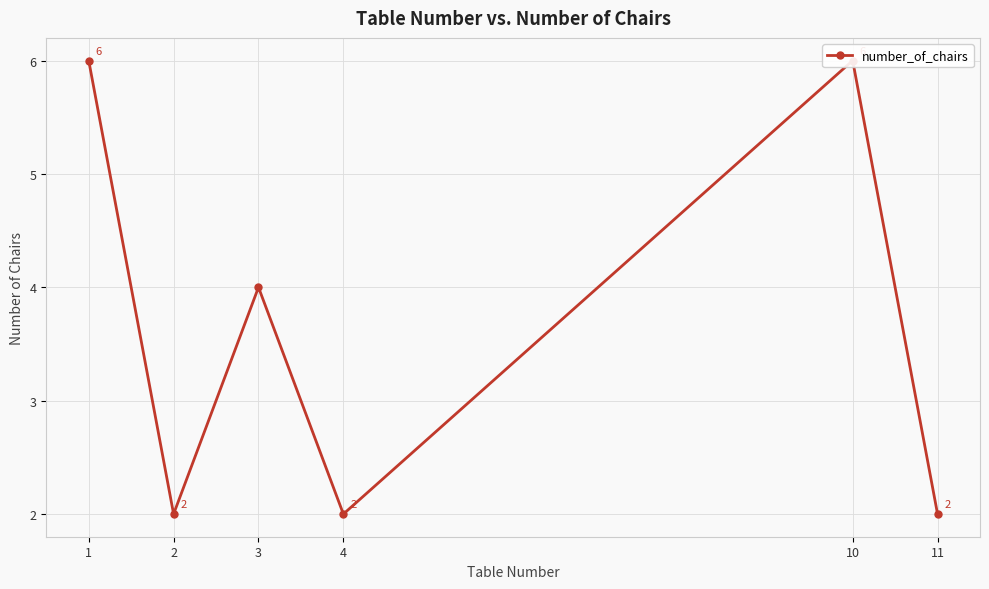

Reading left to right, extract all data points from this chart.

1=6	2=2	3=4	4=2	10=6	11=2